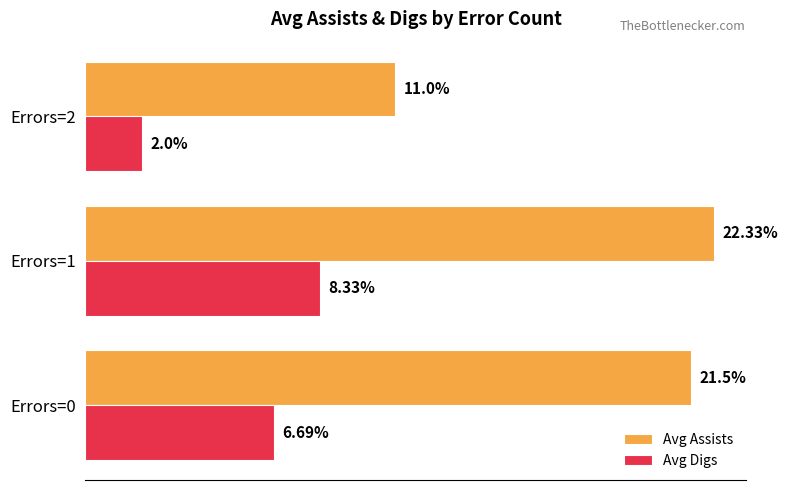

Which series has the widest spread of values?

Avg Assists